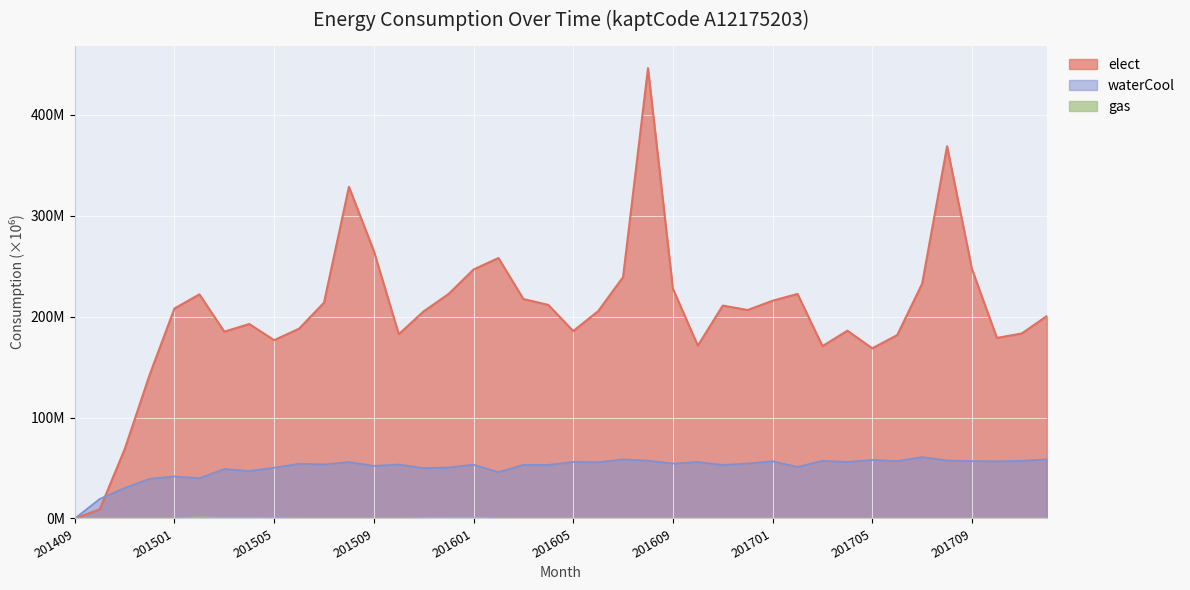

Is the value of elect at 201506 greater than the value of waterCool at 201709?

Yes